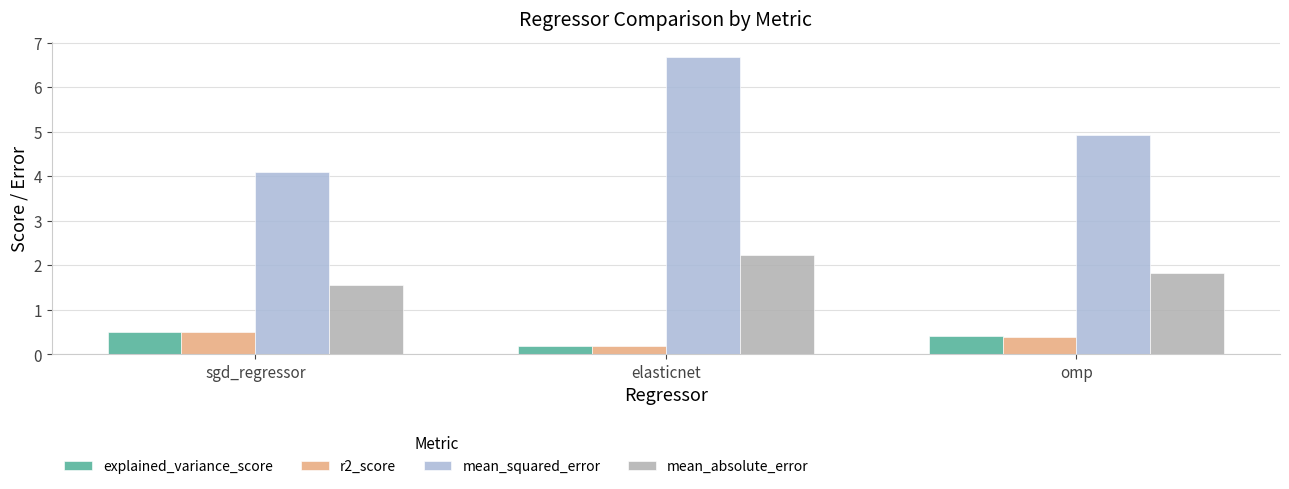

Reading left to right, extract all data points from this chart.

explained_variance_score: 0.5	0.2	0.4
r2_score: 0.5	0.2	0.4
mean_squared_error: 4.1	6.7	4.9
mean_absolute_error: 1.6	2.2	1.8